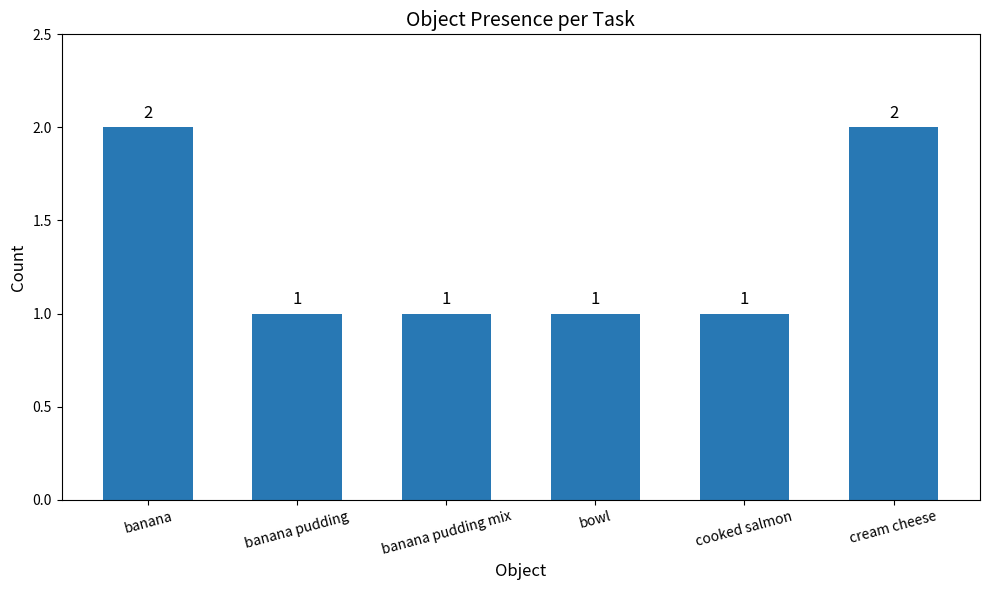

What is the difference between the second highest and second lowest values?

1